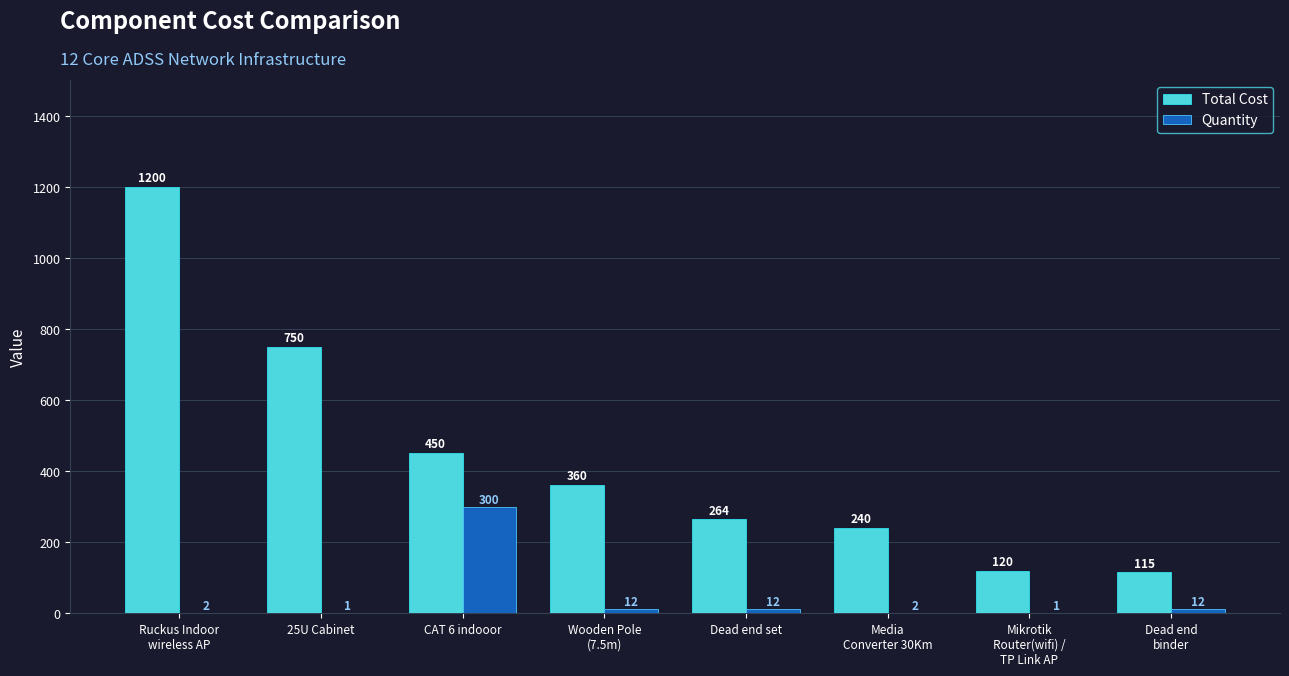

What is the greatest value displayed?

1200.0